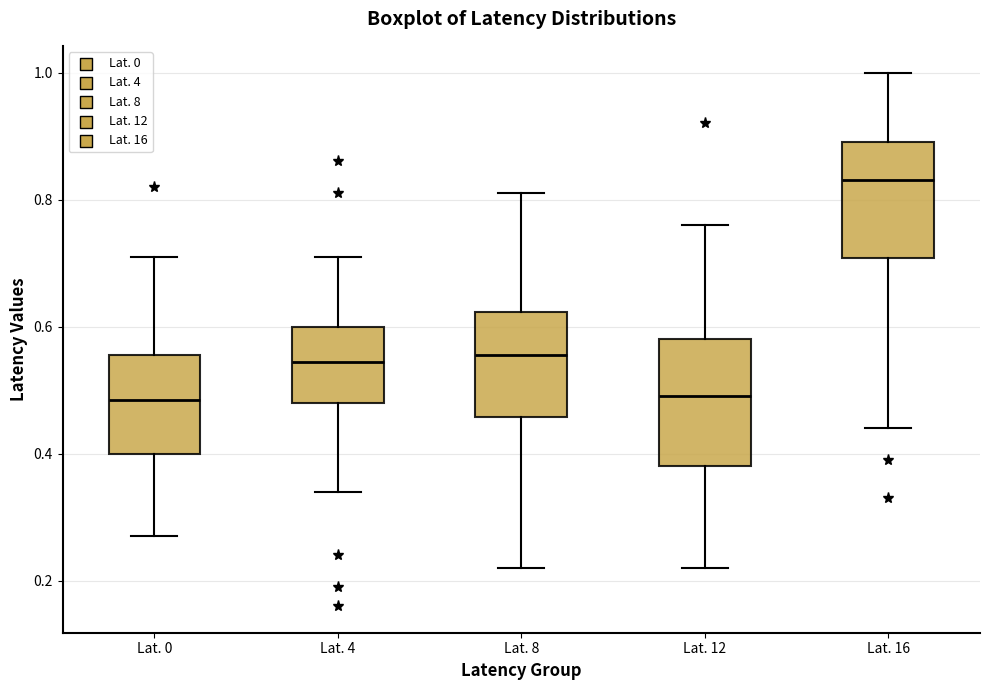

Reading left to right, read every box against the y-axis: the position of its median line, the range the box covers, and the ends of its whiskers. The values are not printed on the chart, so give them approximately, as read against the axis.

Lat. 0: median 0.48, box 0.40 to 0.56, whiskers 0.28 to 0.72
Lat. 4: median 0.54, box 0.48 to 0.60, whiskers 0.34 to 0.72
Lat. 8: median 0.56, box 0.46 to 0.62, whiskers 0.22 to 0.82
Lat. 12: median 0.50, box 0.38 to 0.58, whiskers 0.22 to 0.76
Lat. 16: median 0.84, box 0.70 to 0.90, whiskers 0.44 to 1.00